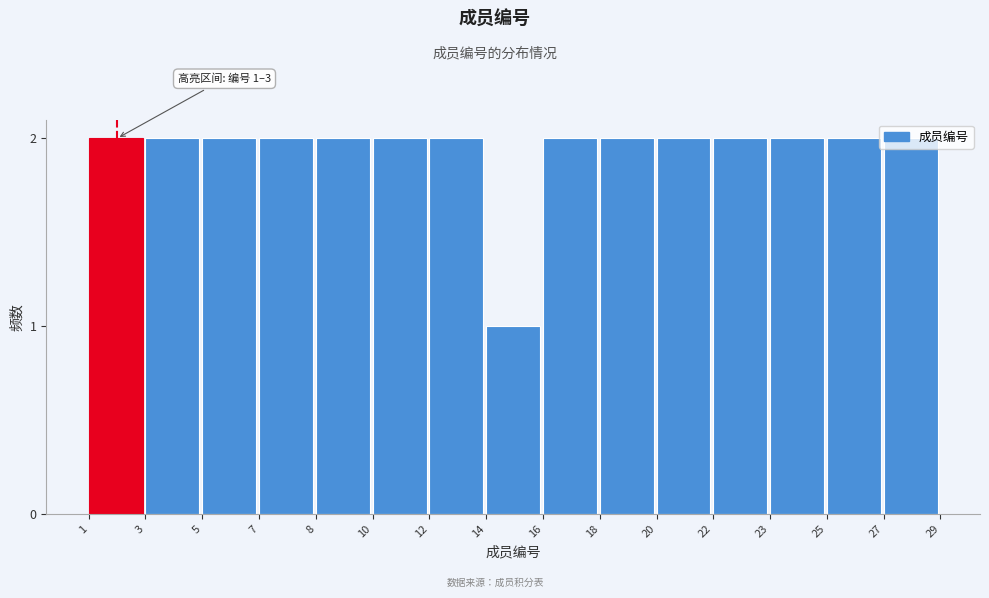

What is the ratio of the value at 1 to the value at 7?

1.0